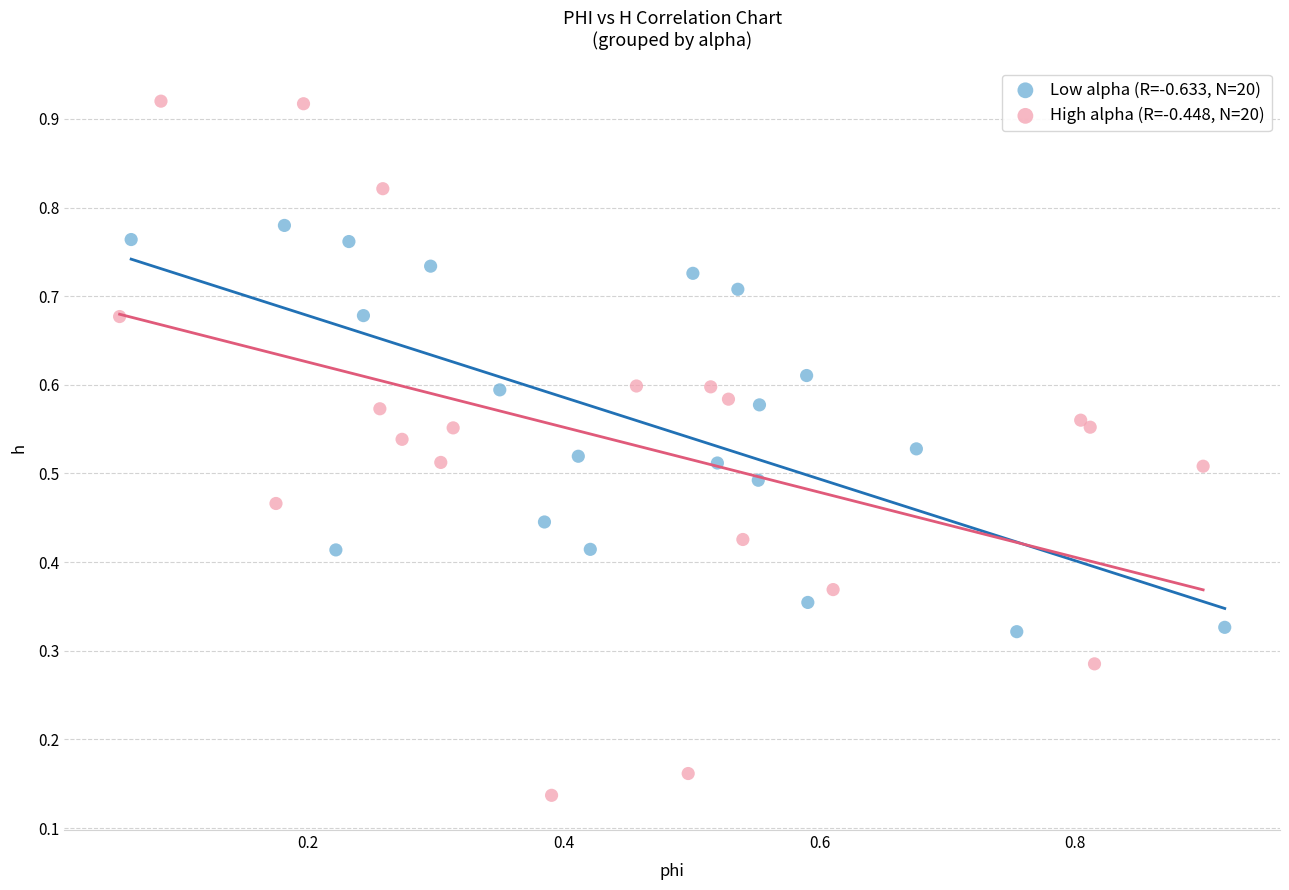

Which series has the largest Y range (max minus min)?

High alpha (R=-0.448, N=20)